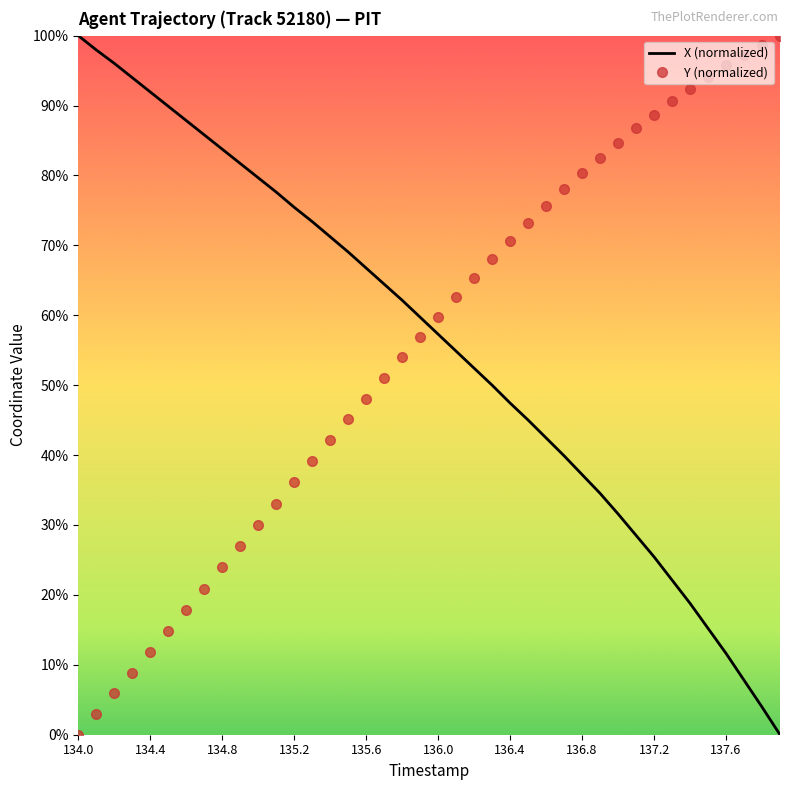

What is the difference between the maximum and minimum values in the X (normalized) series?

100.0